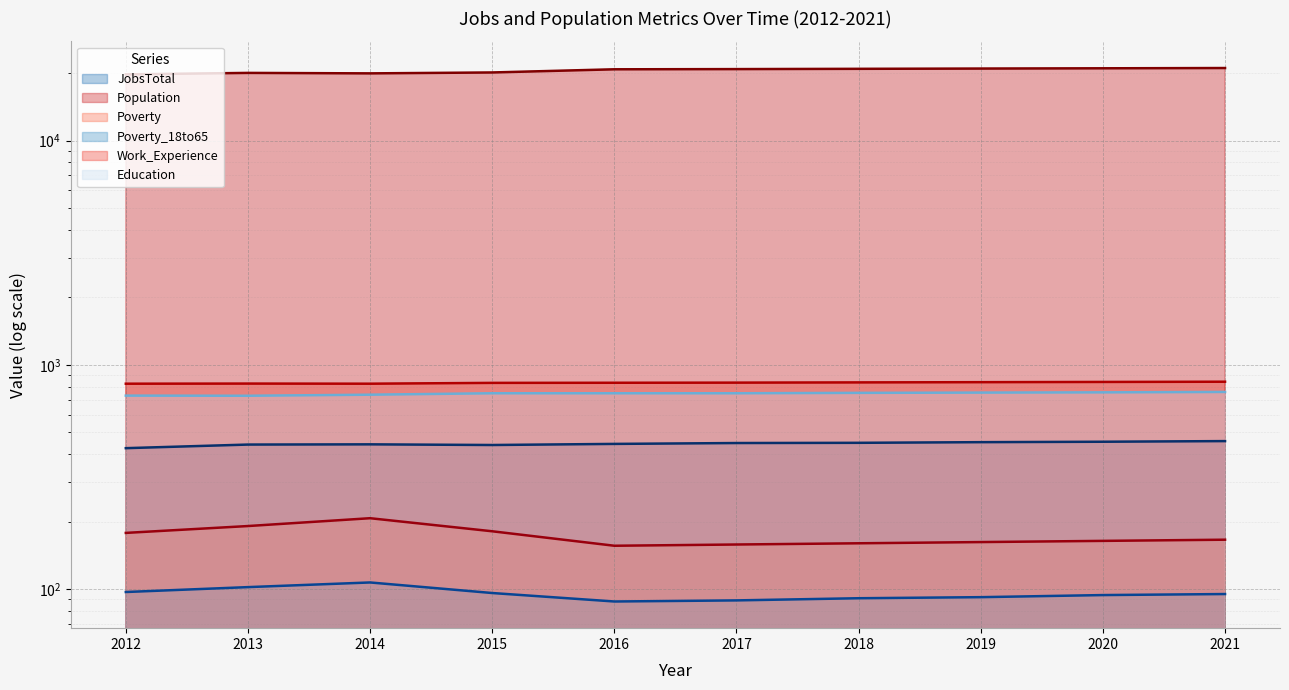

What is the value of the Education point at the 5th from the left?

747